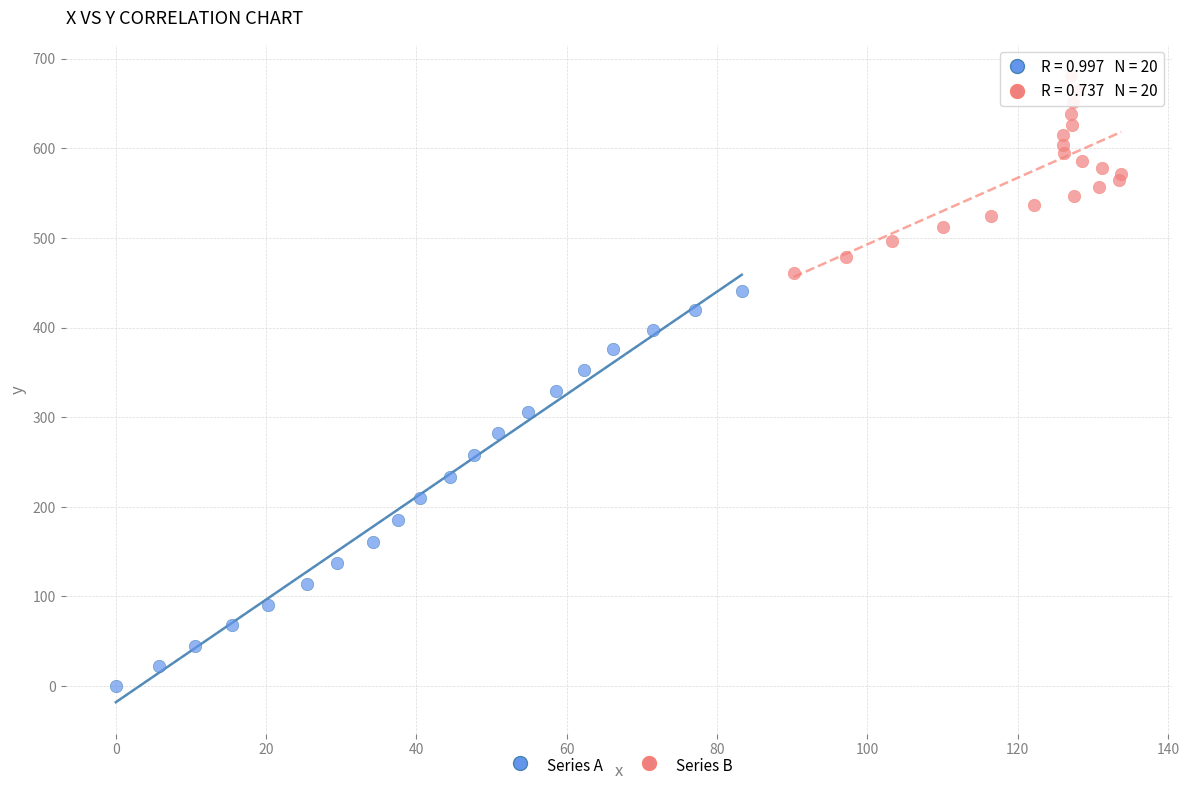

Which series contains the highest Y value?

Series B